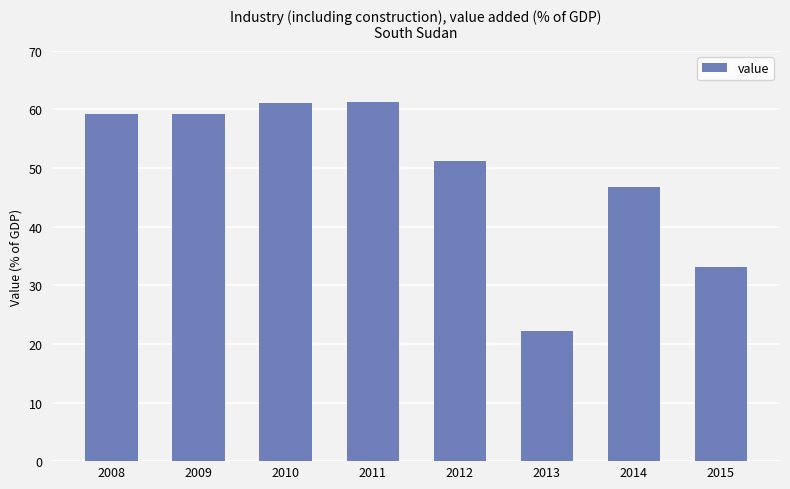

Which has a higher value, 2012 or 2011?

2011